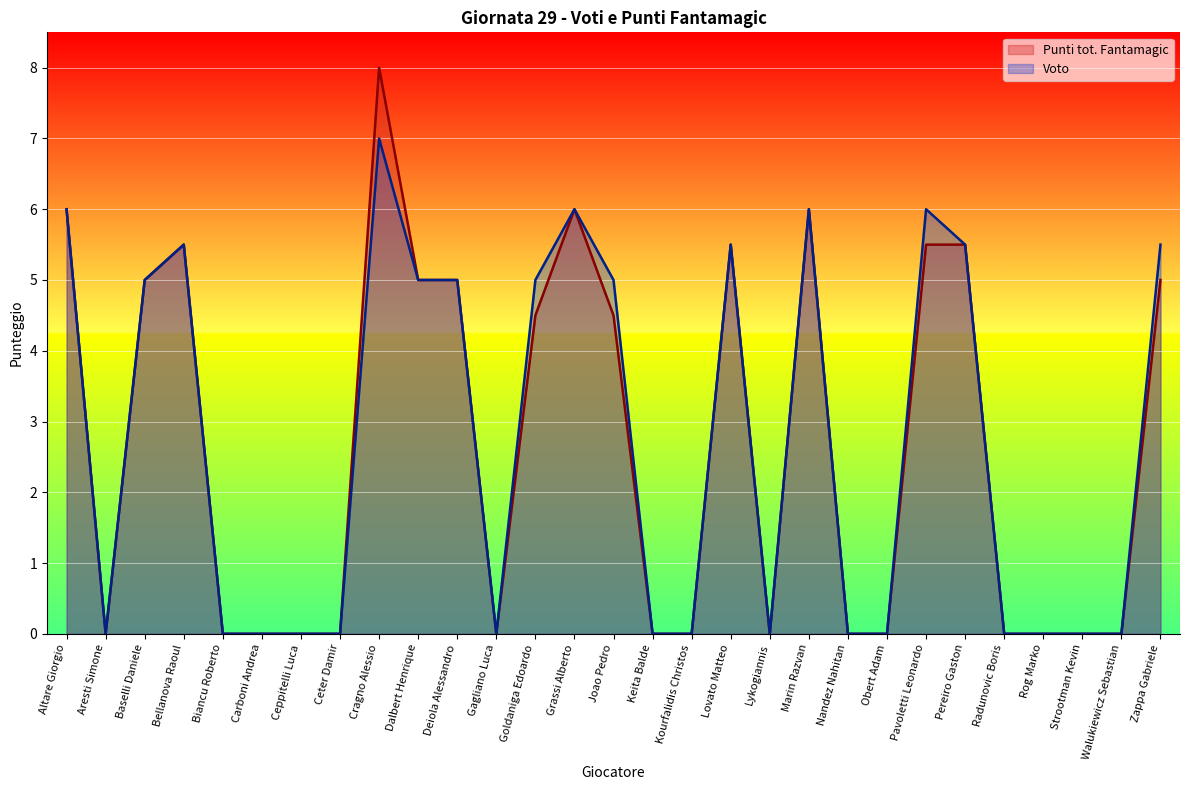

Reading left to right, list all the values displayed in this chart.

Punti tot. Fantamagic: 6.0	0.0	5.0	5.5	0.0	0.0	0.0	0.0	8.0	5.0	5.0	0.0	4.5	6.0	4.5	0.0	0.0	5.5	0.0	6.0	0.0	0.0	5.5	5.5	0.0	0.0	0.0	0.0	5.0
Voto: 6.0	0.0	5.0	5.5	0.0	0.0	0.0	0.0	7.0	5.0	5.0	0.0	5.0	6.0	5.0	0.0	0.0	5.5	0.0	6.0	0.0	0.0	6.0	5.5	0.0	0.0	0.0	0.0	5.5